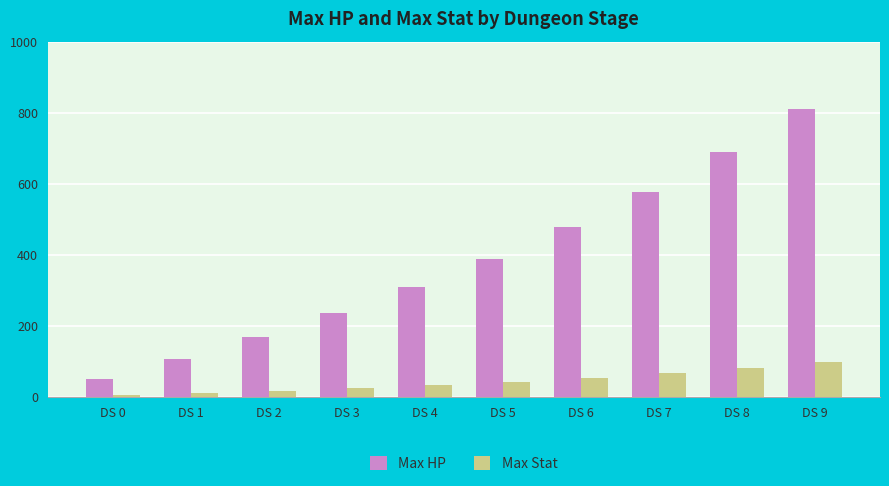

Reading left to right, what are all the values shown in this chart?

Max HP: DS 0=51	DS 1=108	DS 2=169	DS 3=236	DS 4=309	DS 5=389	DS 6=478	DS 7=577	DS 8=688	DS 9=811
Max Stat: DS 0=5	DS 1=11	DS 2=17	DS 3=24	DS 4=33	DS 5=42	DS 6=53	DS 7=66	DS 8=81	DS 9=99